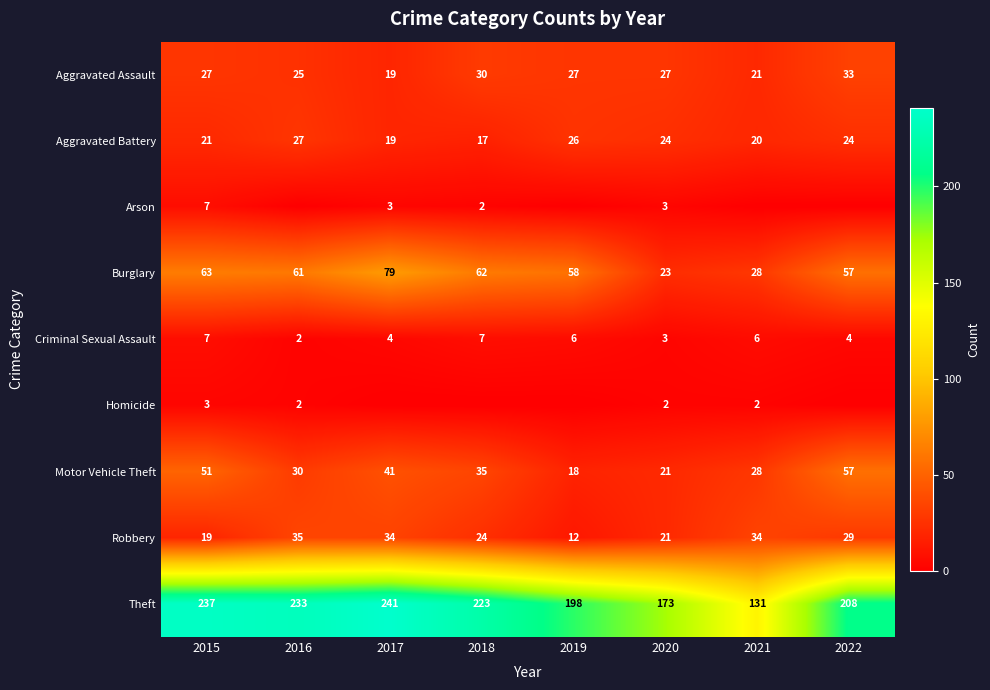

Where is Aggravated Battery nearest to the value 22?

2015